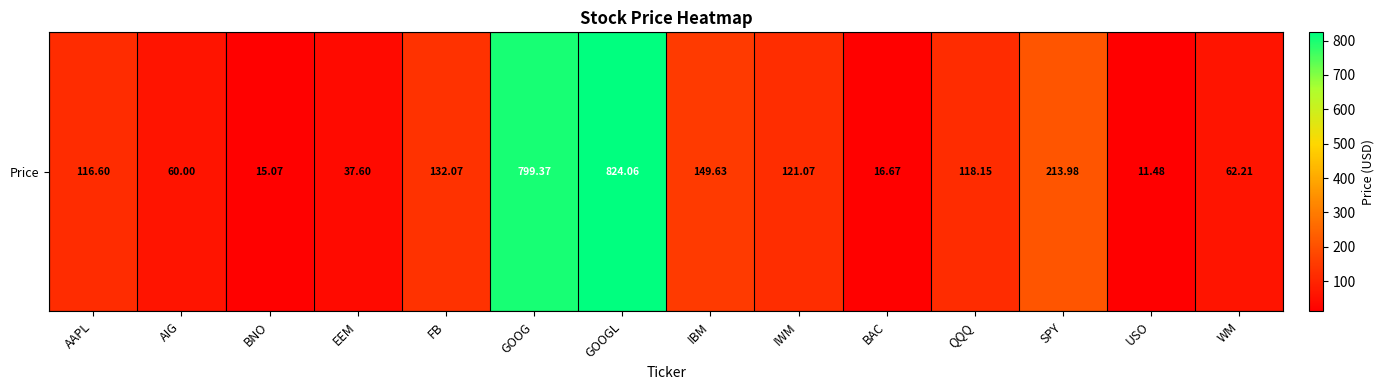

Reading right to left, transcribe all the data shown in this chart.

WM=62.2	USO=11.5	SPY=214.0	QQQ=118.2	BAC=16.7	IWM=121.1	IBM=149.6	GOOGL=824.1	GOOG=799.4	FB=132.1	EEM=37.6	BNO=15.1	AIG=60.0	AAPL=116.6